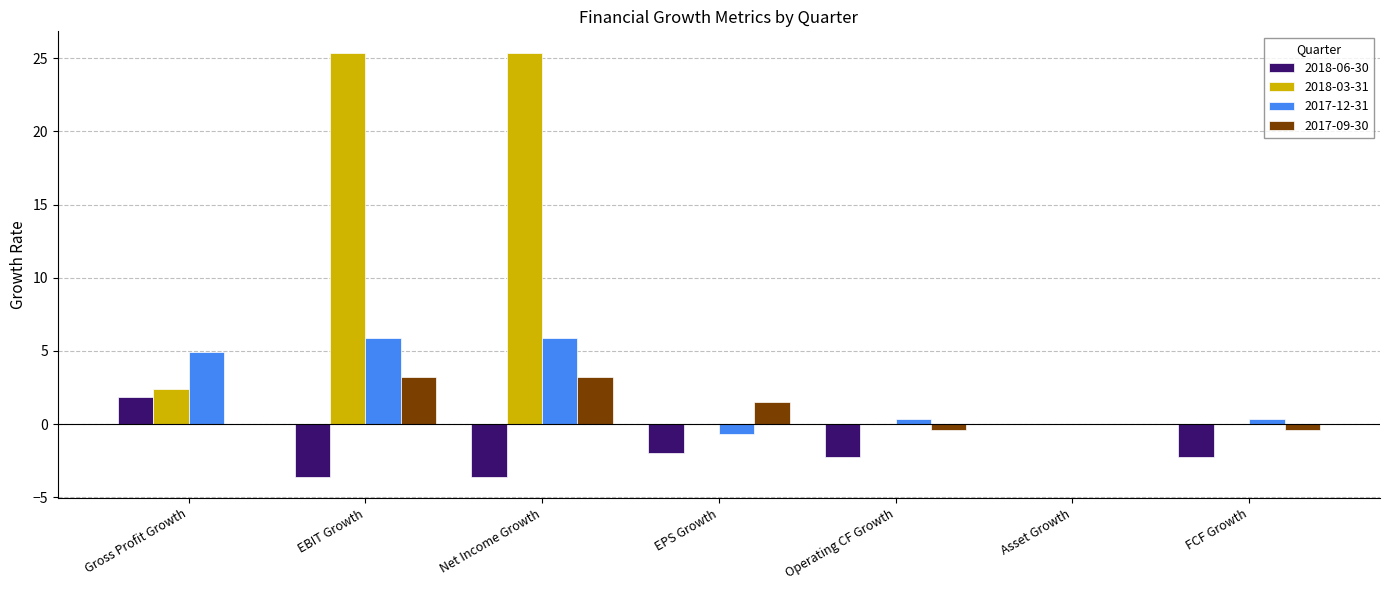

What is the sum of all 2017-12-31 values?

16.8